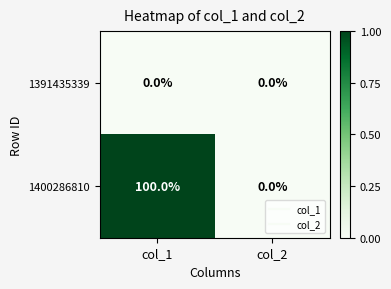

Which series has the largest total across all categories?

1400286810